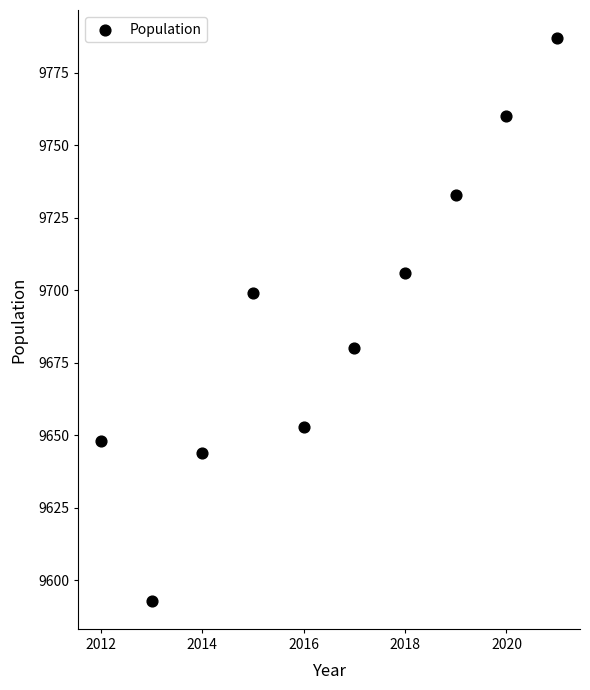

What is the range of X values (max minus min)?

9